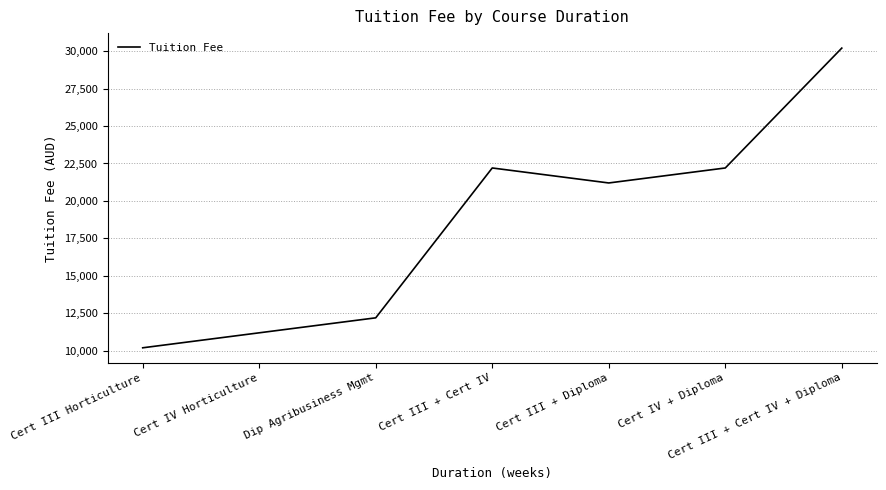

Which category has the lowest value across all series?

Cert III Horticulture